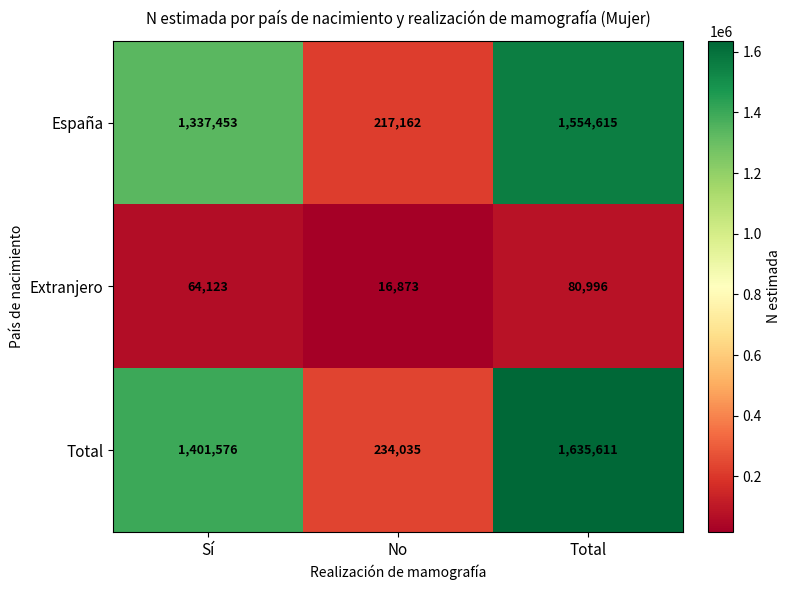

At which label is Total closest to 934823?

Sí